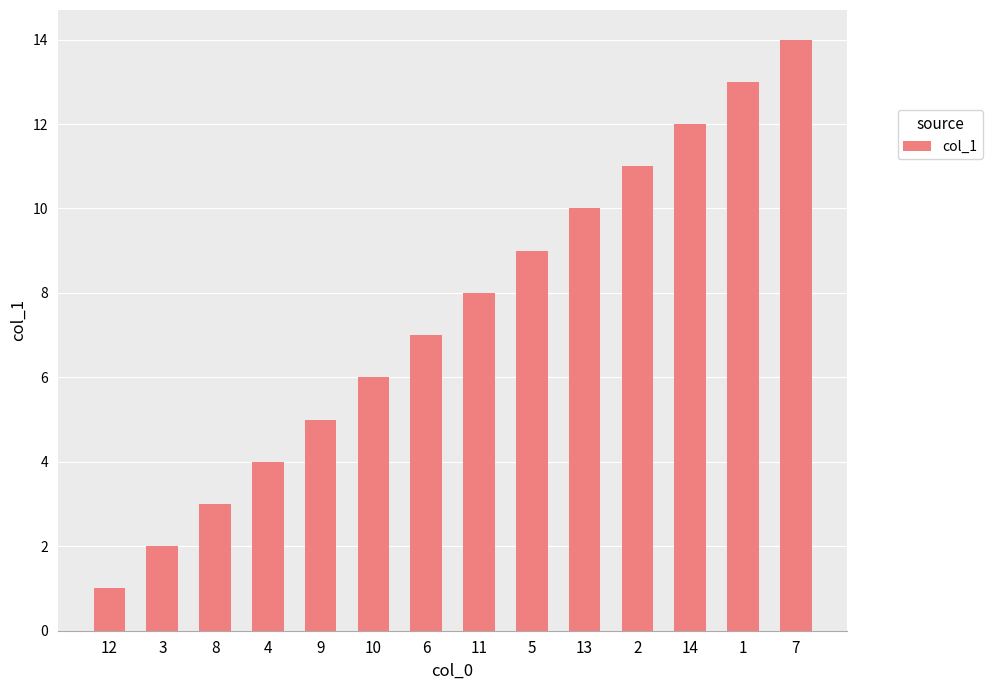

Reading left to right, list all the values displayed in this chart.

1	2	3	4	5	6	7	8	9	10	11	12	13	14